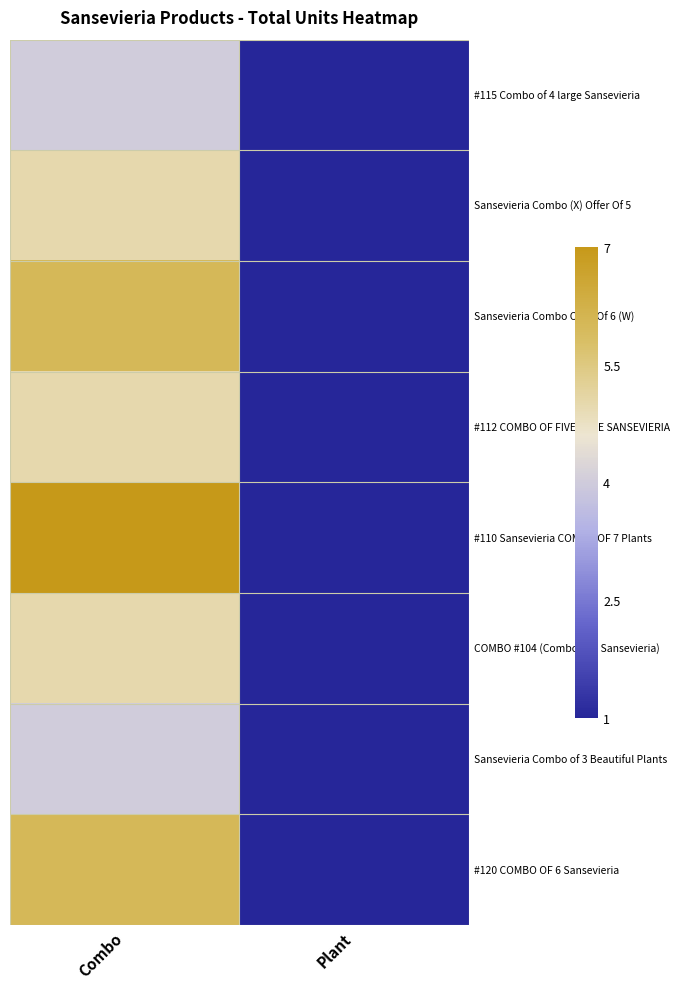

List the series in order of their peak value, highest first.

#110 Sansevieria COMBO OF 7 Plants, Sansevieria Combo Offer Of 6 (W), #120 COMBO OF 6 Sansevieria, Sansevieria Combo (X) Offer Of 5, #112 COMBO OF FIVE RARE SANSEVIERIA, COMBO #104 (Combo of 5 Sansevieria), #115 Combo of 4 large Sansevieria, Sansevieria Combo of 3 Beautiful Plants